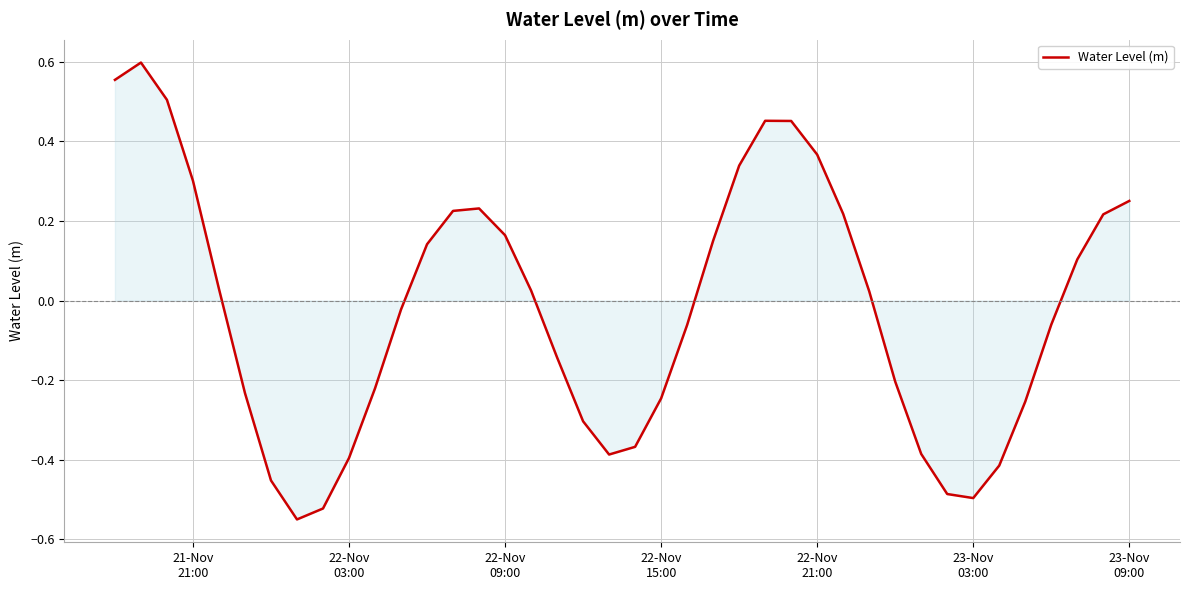

What is the difference between the maximum and minimum values?

1.1